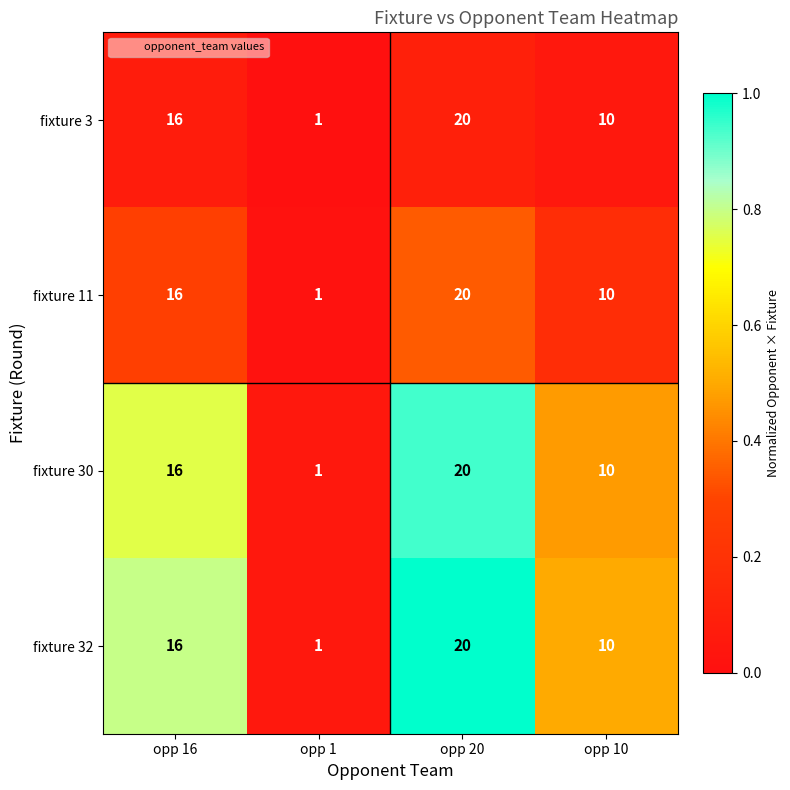

Rank the categories by fixture 3 value from lowest to highest.

opp 1, opp 10, opp 16, opp 20